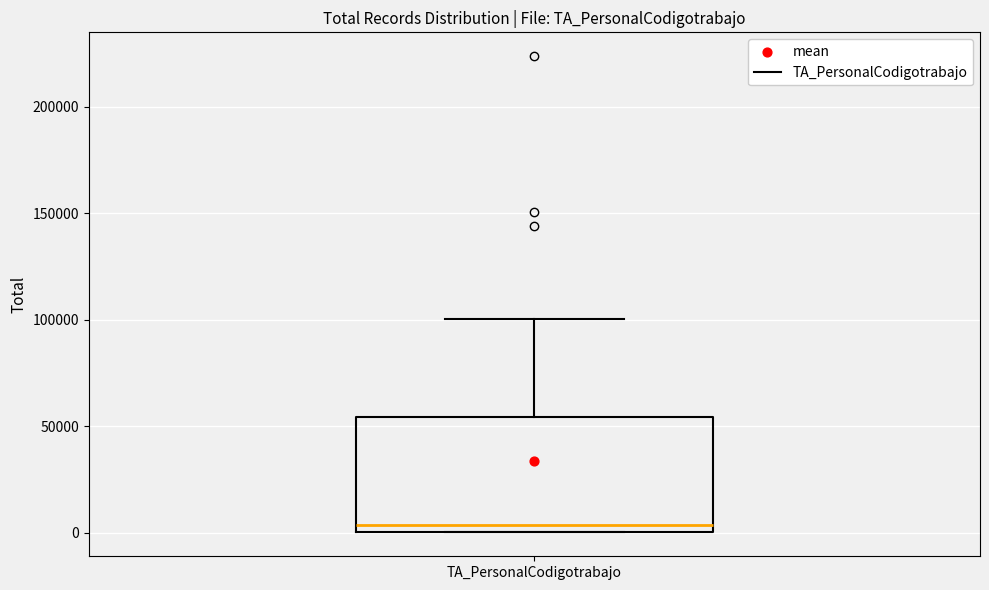

Transcribe this box plot: give where the median line is, the range the box spans, and where the two whiskers end, as read against the y-axis. The values are not printed on the chart, so give them approximately, as read against the axis.

median 5000, box 0 to 55000, whiskers 0 to 100000